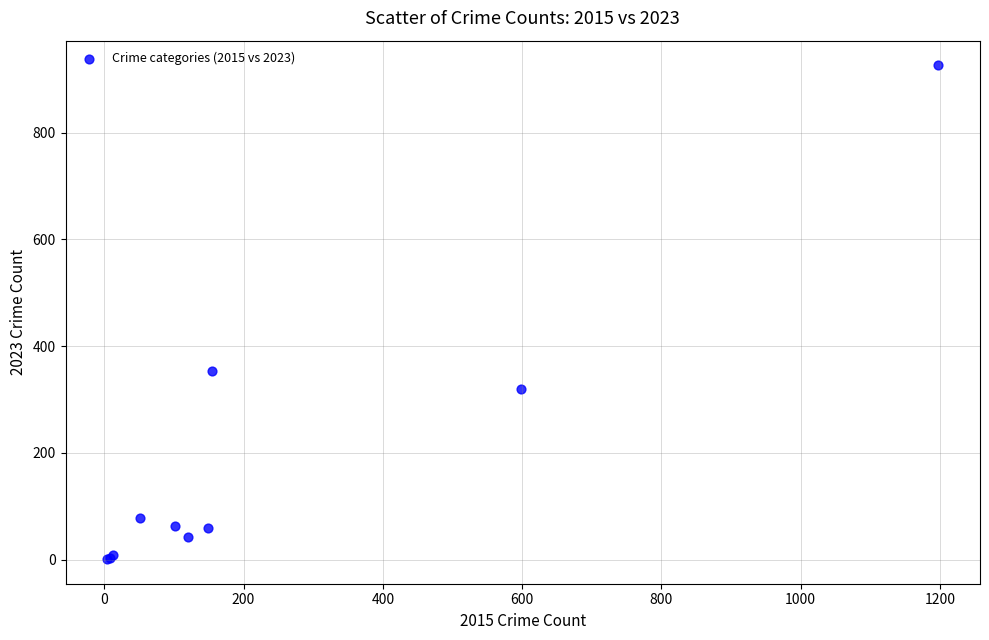

What Y value in the scatter plot is closest to 463?

353